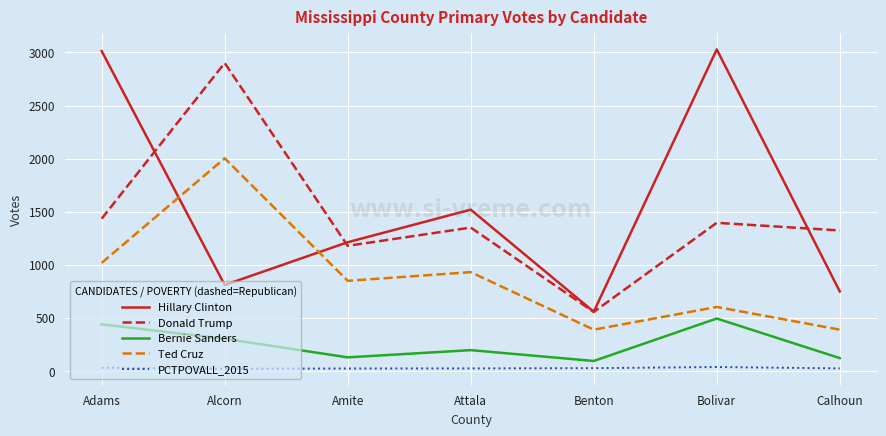

What is the sum of the Bernie Sanders values at Calhoun and Adams?

558.0